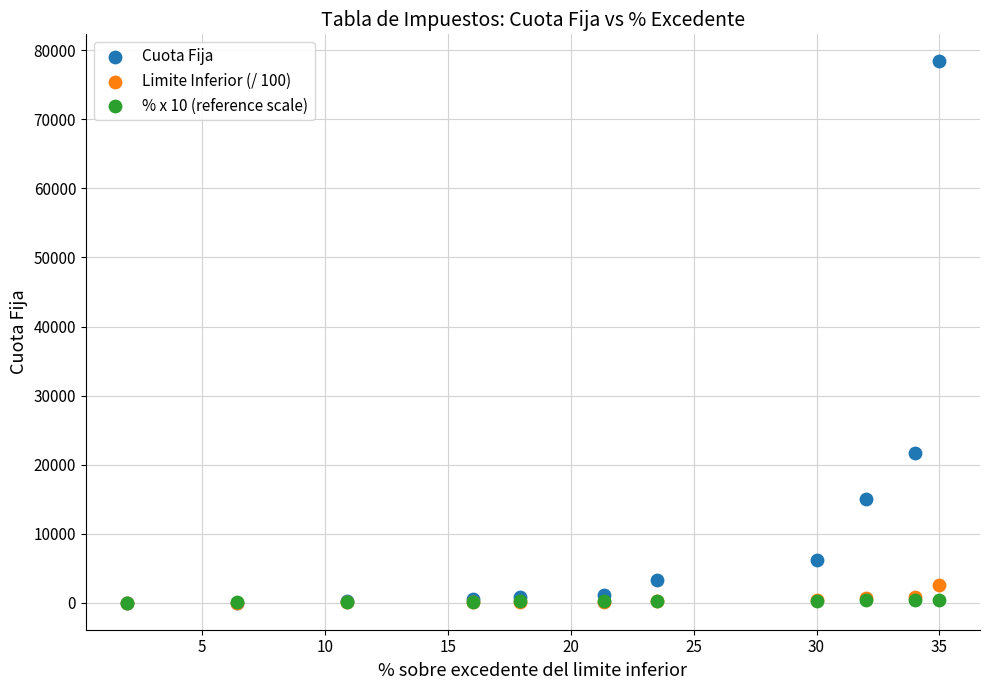

In the Cuota Fija series, what Y value is closest to 39202?

21737.6